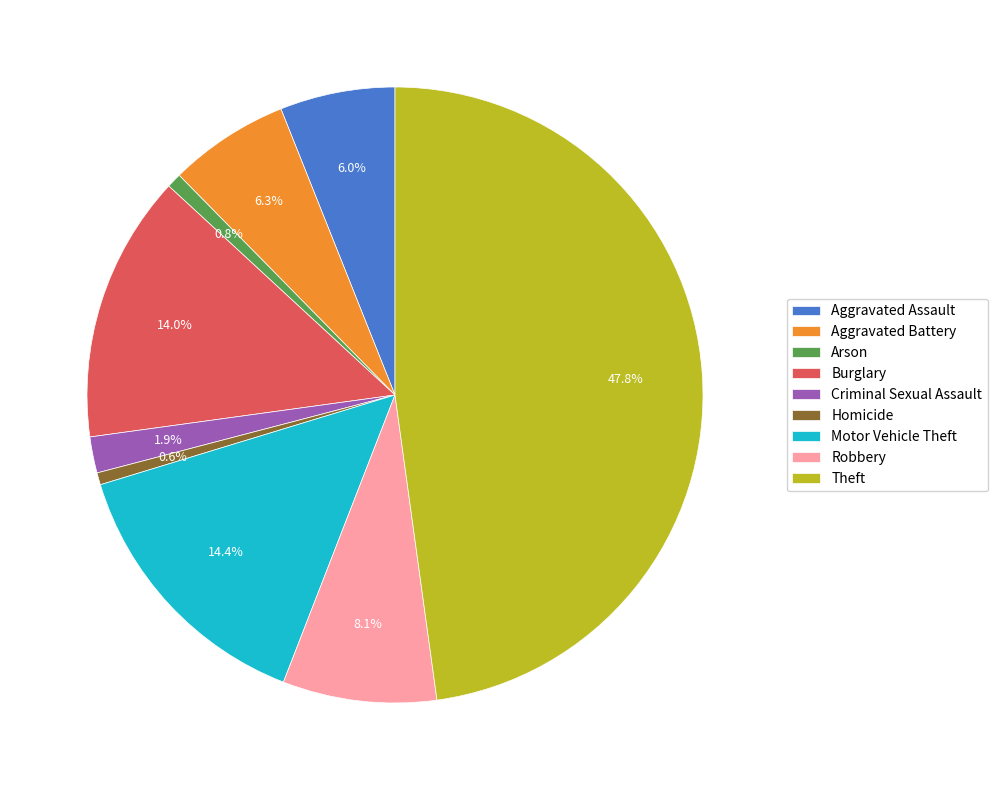

True or false: Theft accounts for 48% of the total.

True